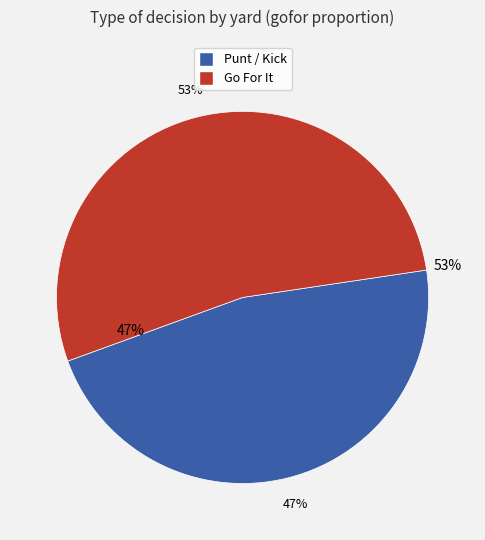

Do 18 and 38 together represent more than half of the pie?

No